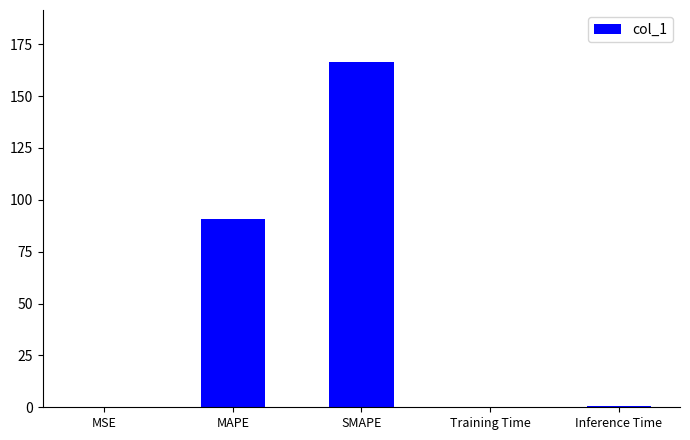

Which category has the highest value across all series?

SMAPE